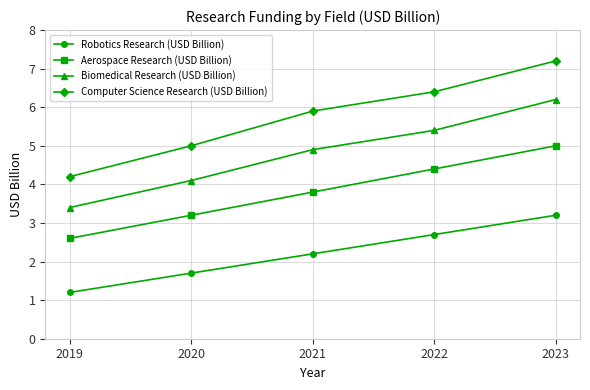

Is this an area chart (filled region under the line)?

No